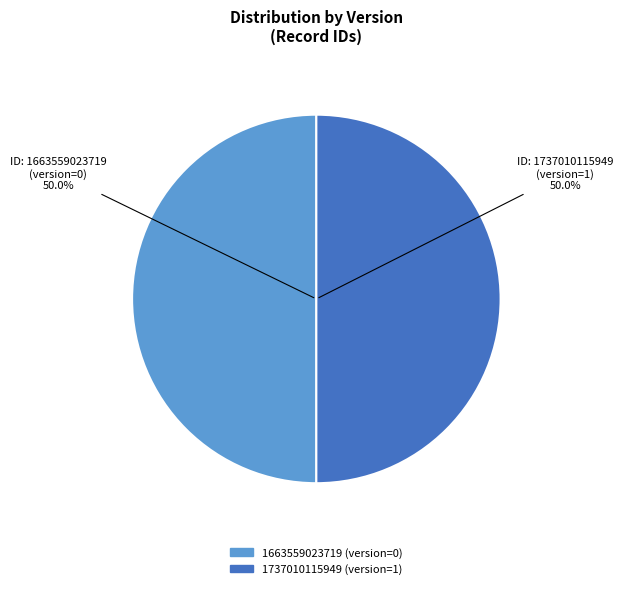

How many slices are in this pie chart?

2